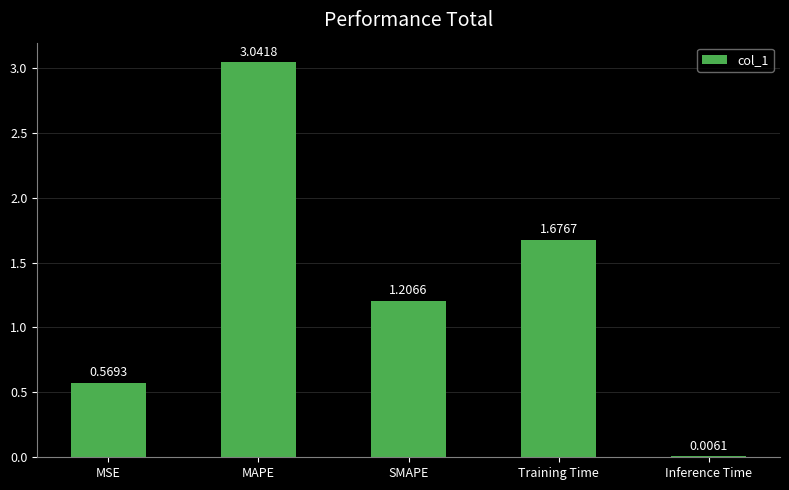

At which label does the data first exceed 1?

MAPE